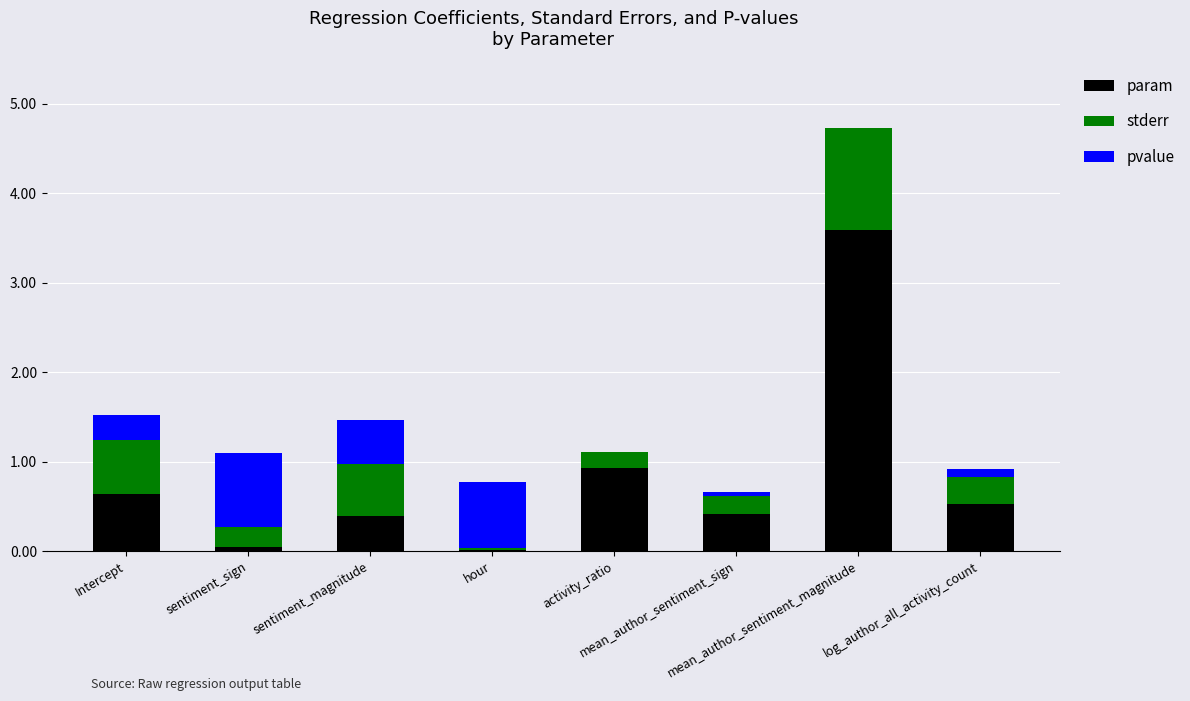

What is the highest value of the param series?

3.6